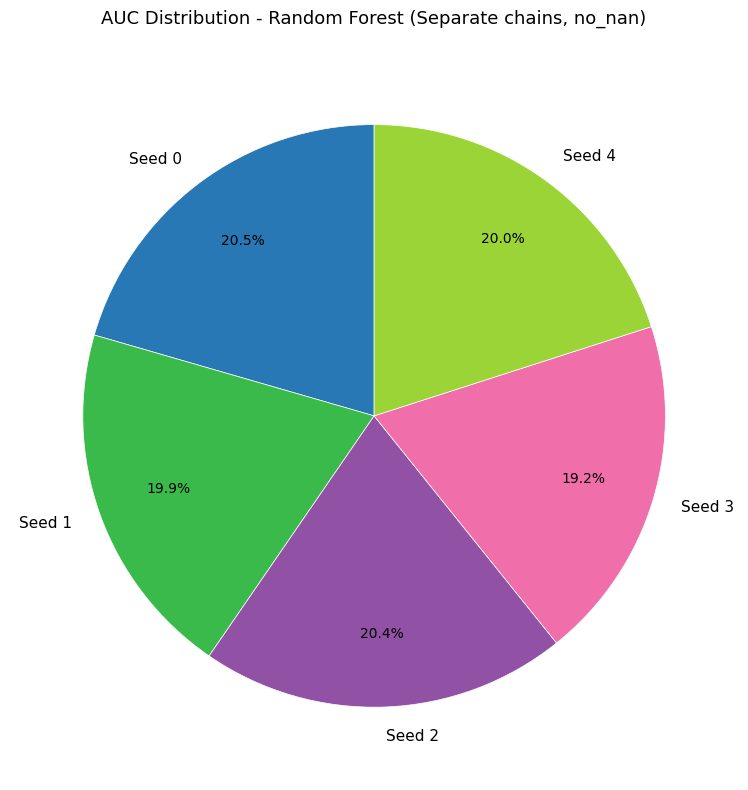

Do Seed 3 and Seed 1 together represent more than half of the pie?

No